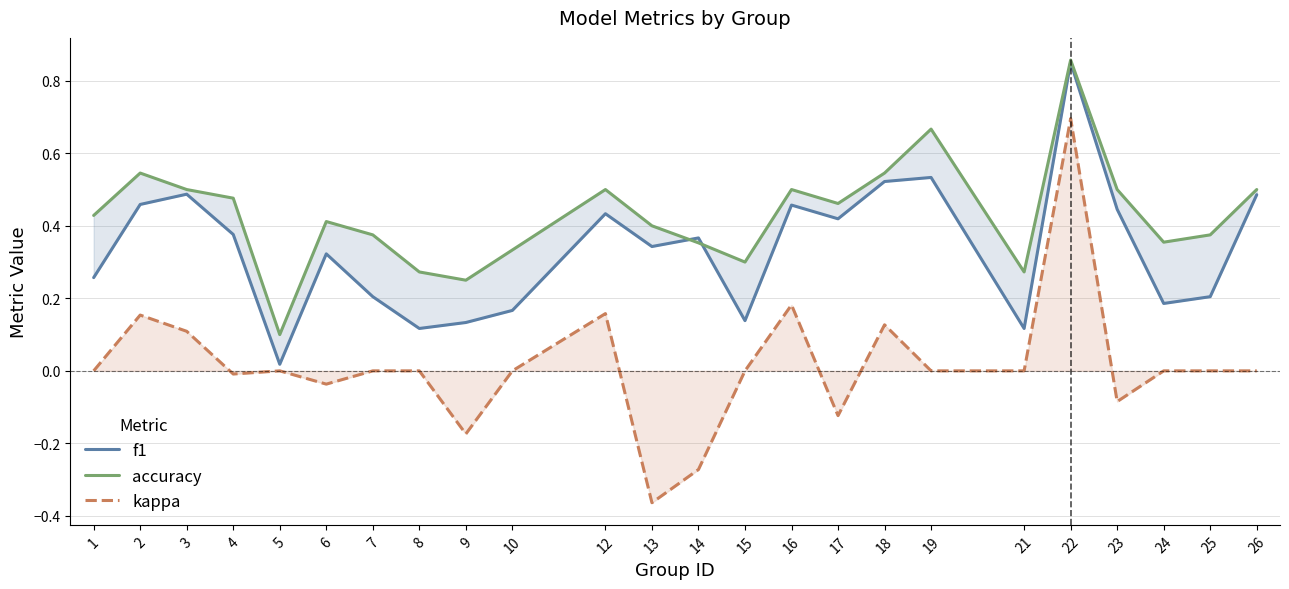

What is the value of the accuracy point at the 5th from the left?

0.1